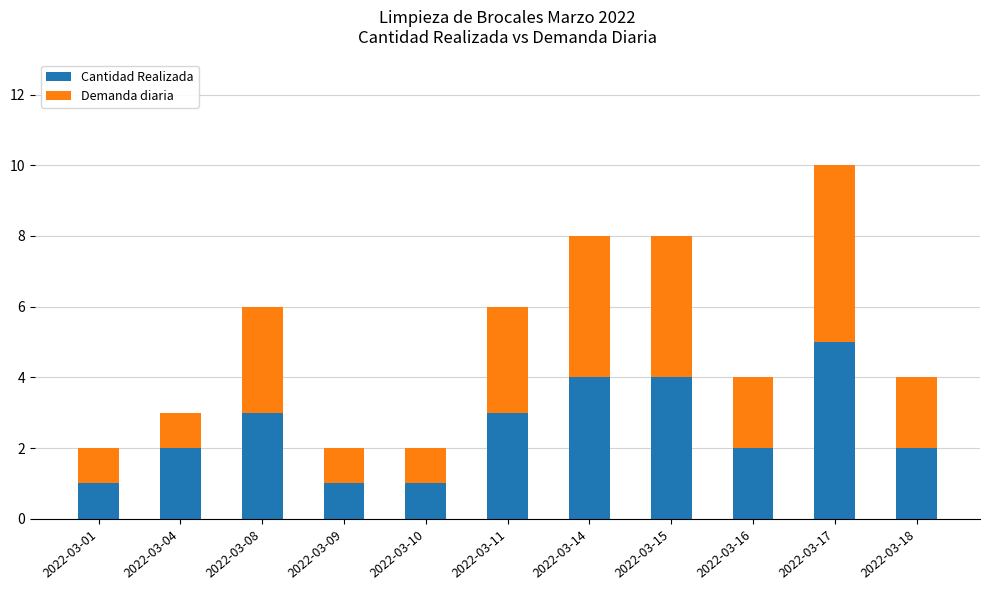

What is the total value across all series at 2022-03-16?

4